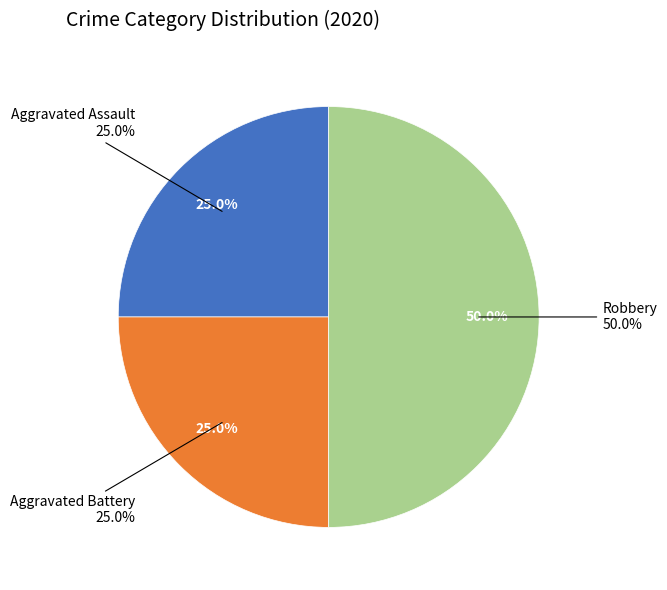

Is there any slice that represents more than half of the pie?

No